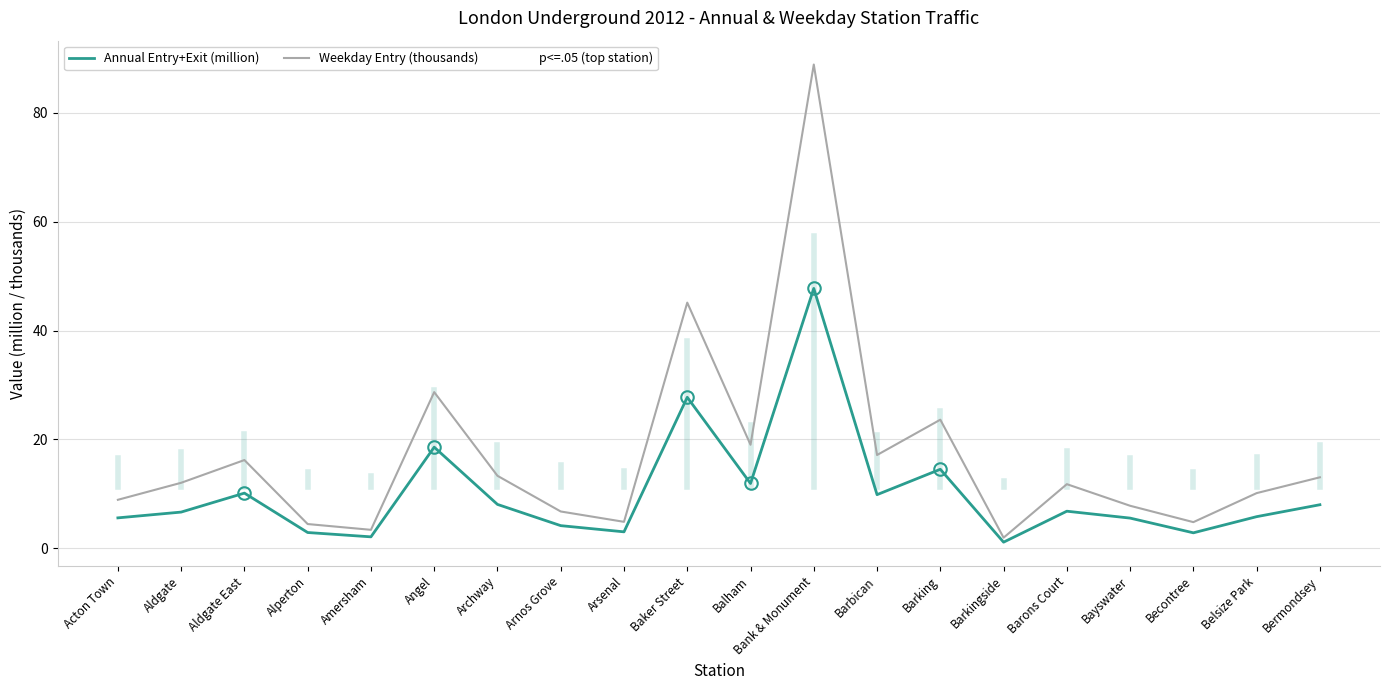

What is the difference between the second highest and minimum values in the Annual Entry+Exit (million) series?

26.6